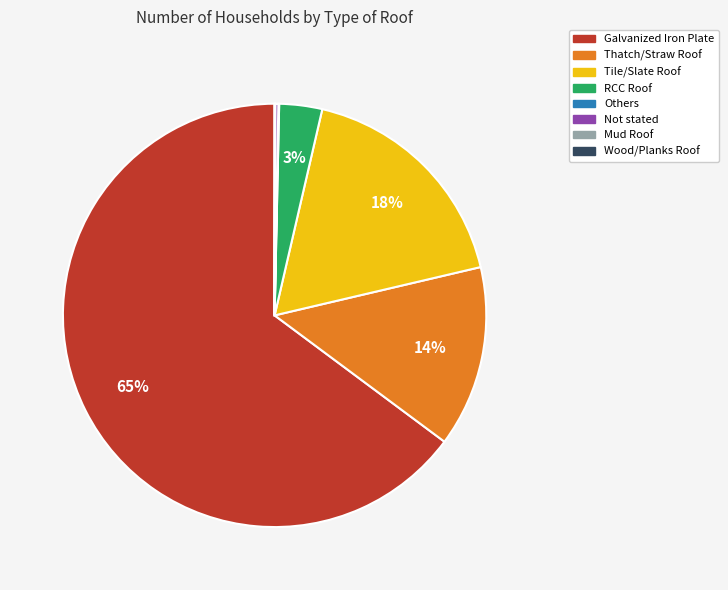

Do Tile/Slate Roof and Thatch/Straw Roof together represent more than half of the pie?

No